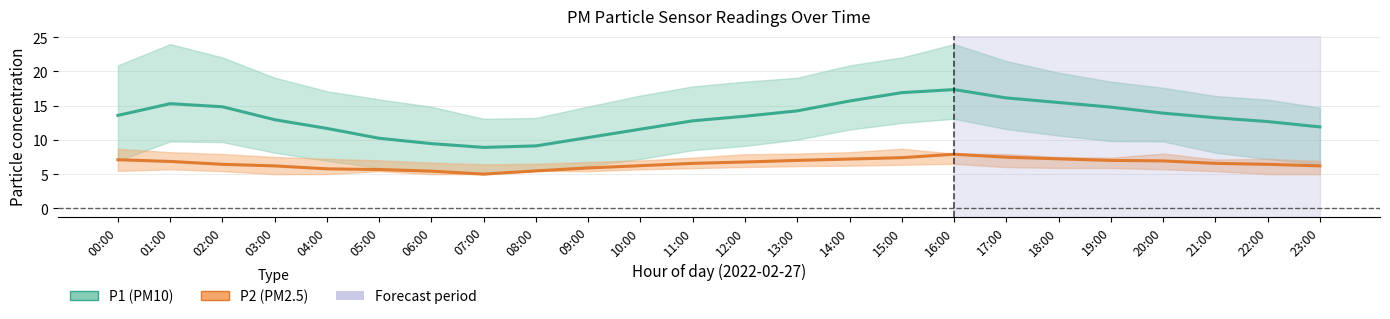

Rank the series at 16:00 from lowest to highest value.

P2, P1